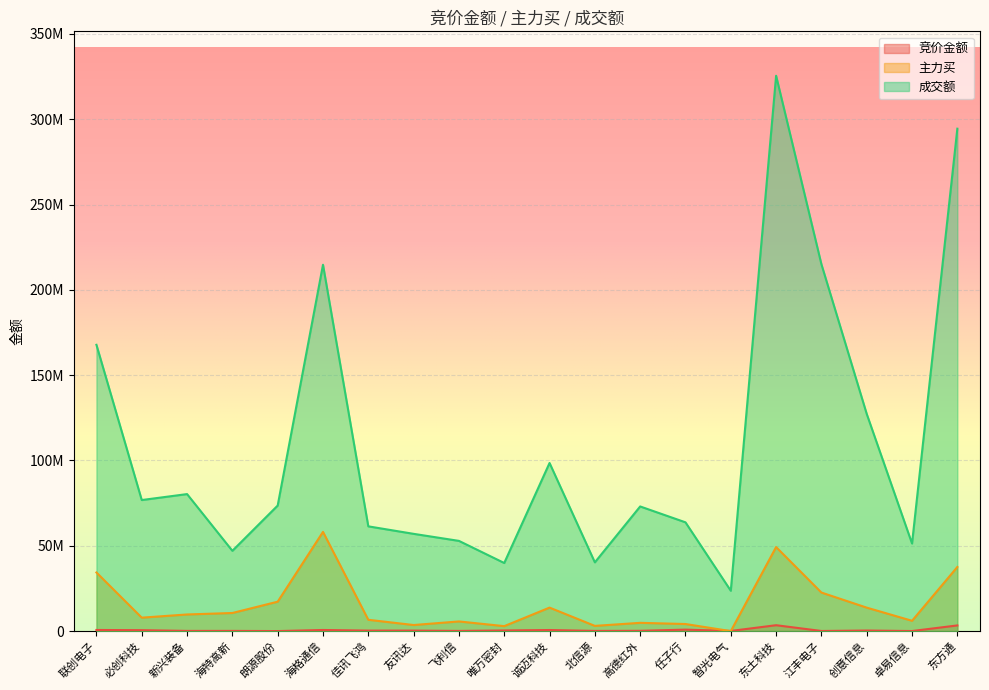

Which label corresponds to the largest value in the chart?

东土科技